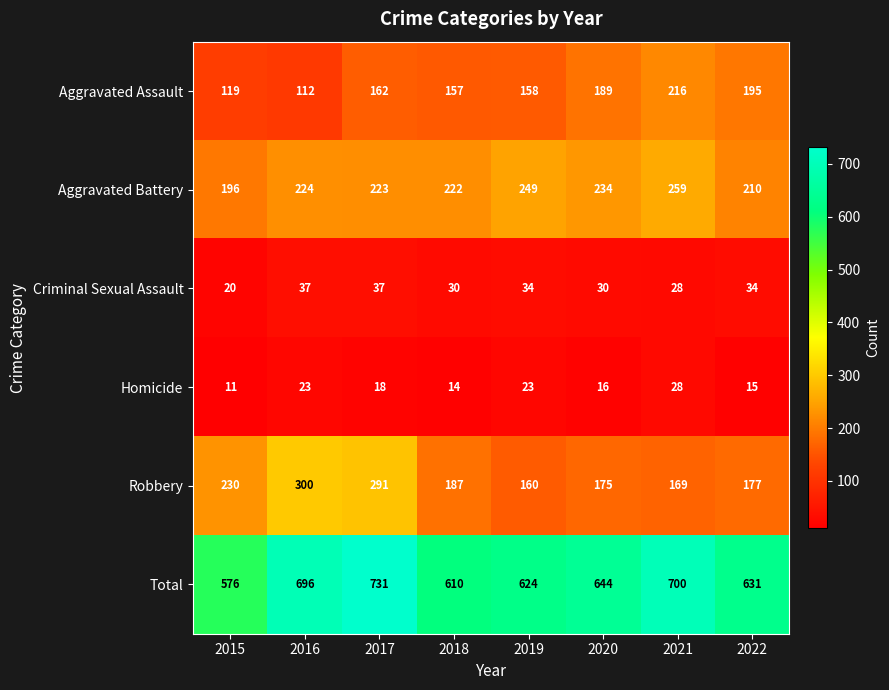

List the labels in order of Aggravated Battery value, smallest first.

2015, 2022, 2018, 2017, 2016, 2020, 2019, 2021